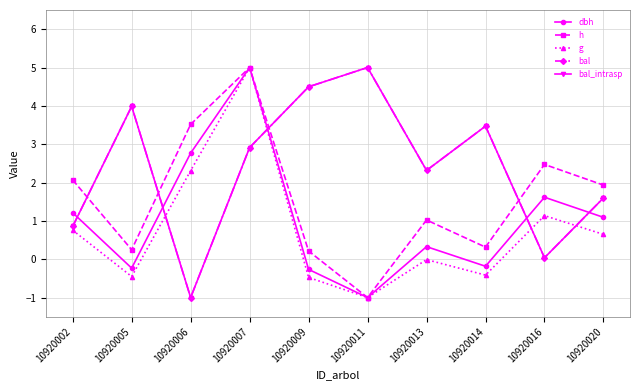

True or false: bal has a value of 4.5 at 10920009.

True